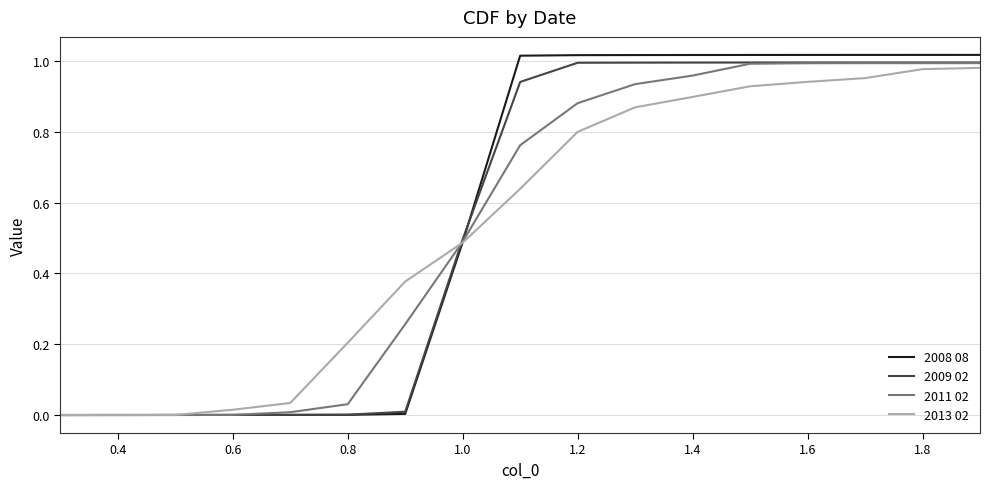

Is this an area chart (filled region under the line)?

No